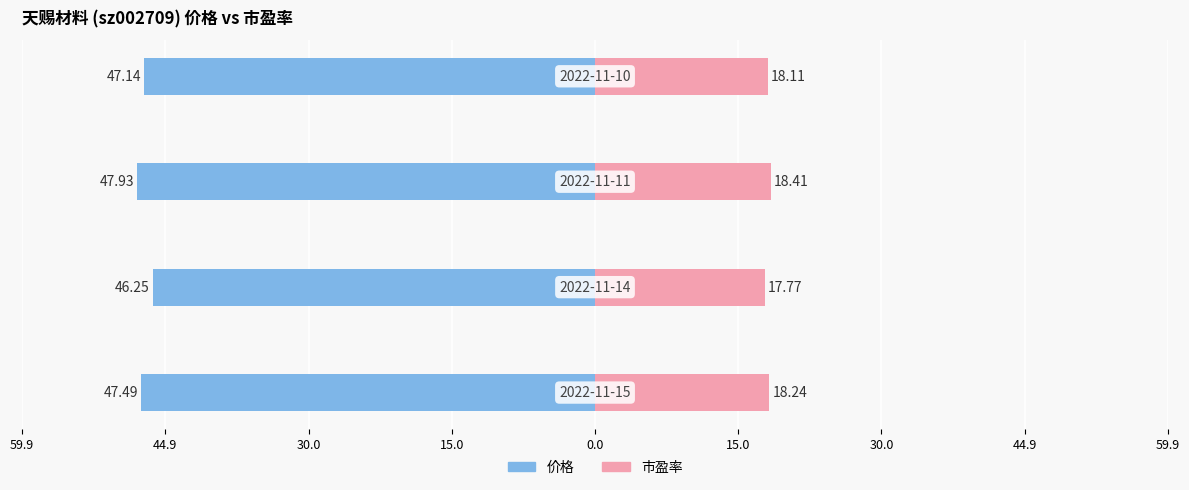

Is it true that 市盈率 equals 31.8 at 44.9?

False